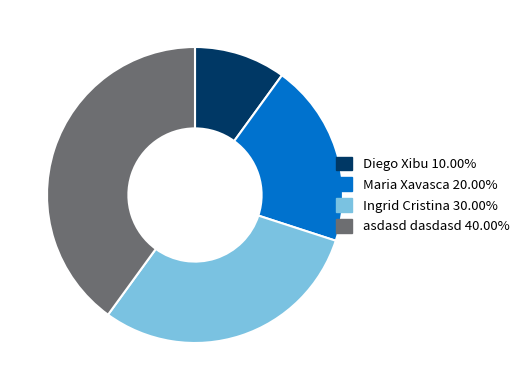

The asdasd dasdasd slice represents 40% of the pie. True or false?

True